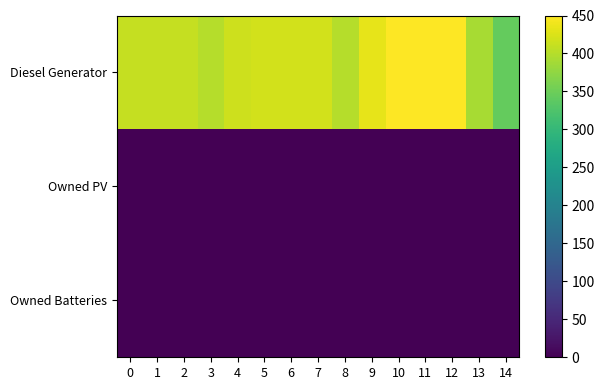

Which series has the largest total across all categories?

Diesel Generator